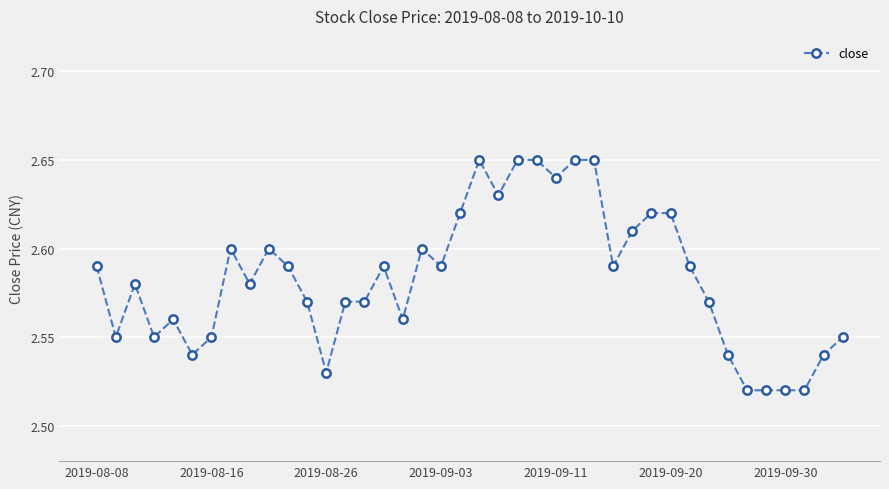

True or false: there are more than 2 points higher than both neighbors.

True